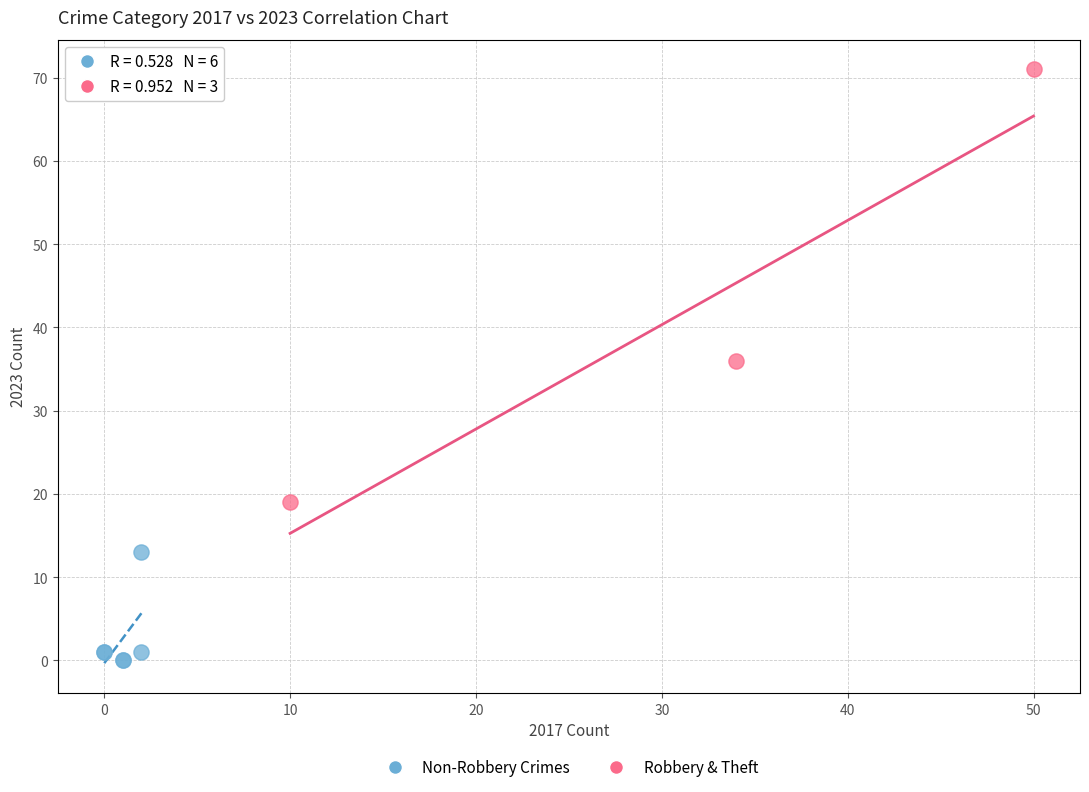

Which series reaches the maximum Y coordinate?

Robbery & Theft